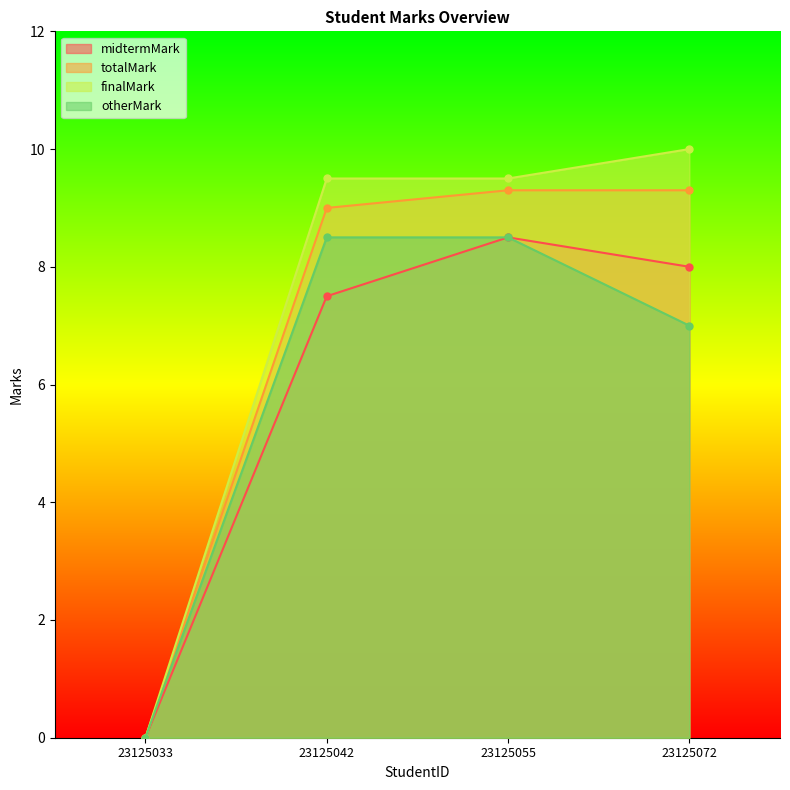

Reading right to left, extract all data points from this chart.

midtermMark: 23125072=8.0	23125055=8.5	23125042=7.5	23125033=0.0
totalMark: 23125072=9.3	23125055=9.3	23125042=9.0	23125033=0.0
finalMark: 23125072=10.0	23125055=9.5	23125042=9.5	23125033=0.0
otherMark: 23125072=7.0	23125055=8.5	23125042=8.5	23125033=0.0